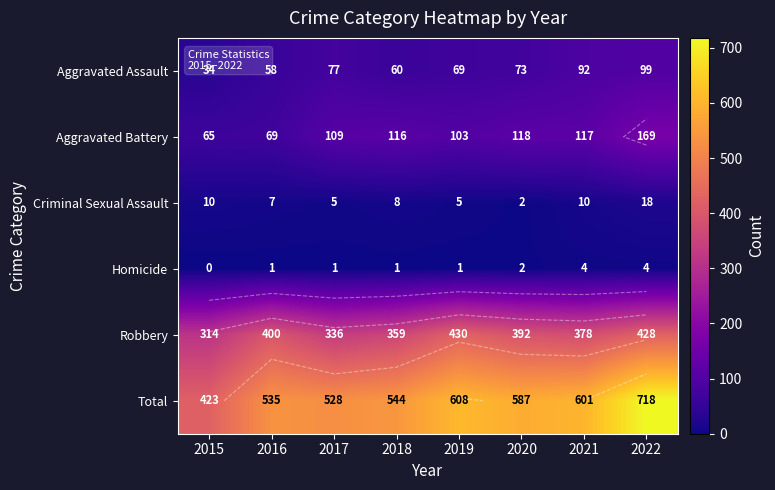

Rank the series at 2022 from highest to lowest value.

Total, Robbery, Aggravated Battery, Aggravated Assault, Criminal Sexual Assault, Homicide